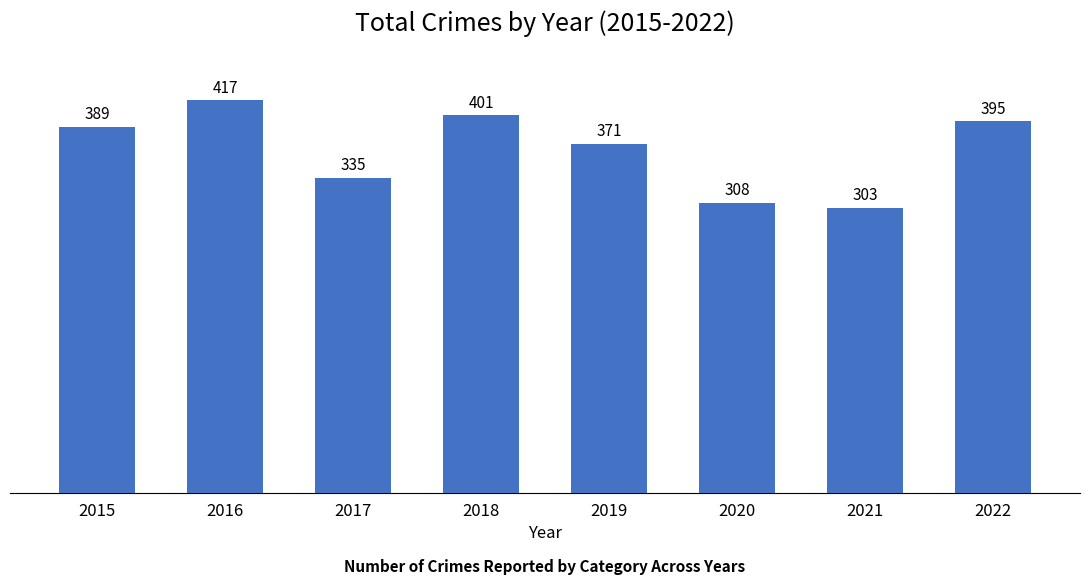

Which category has the lowest value across all series?

2021